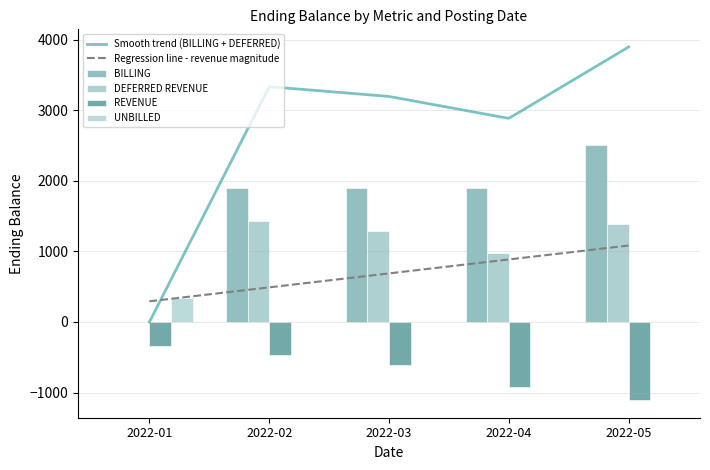

At which label is the value closest to 697?

20220430-DEFERRED REVENUE